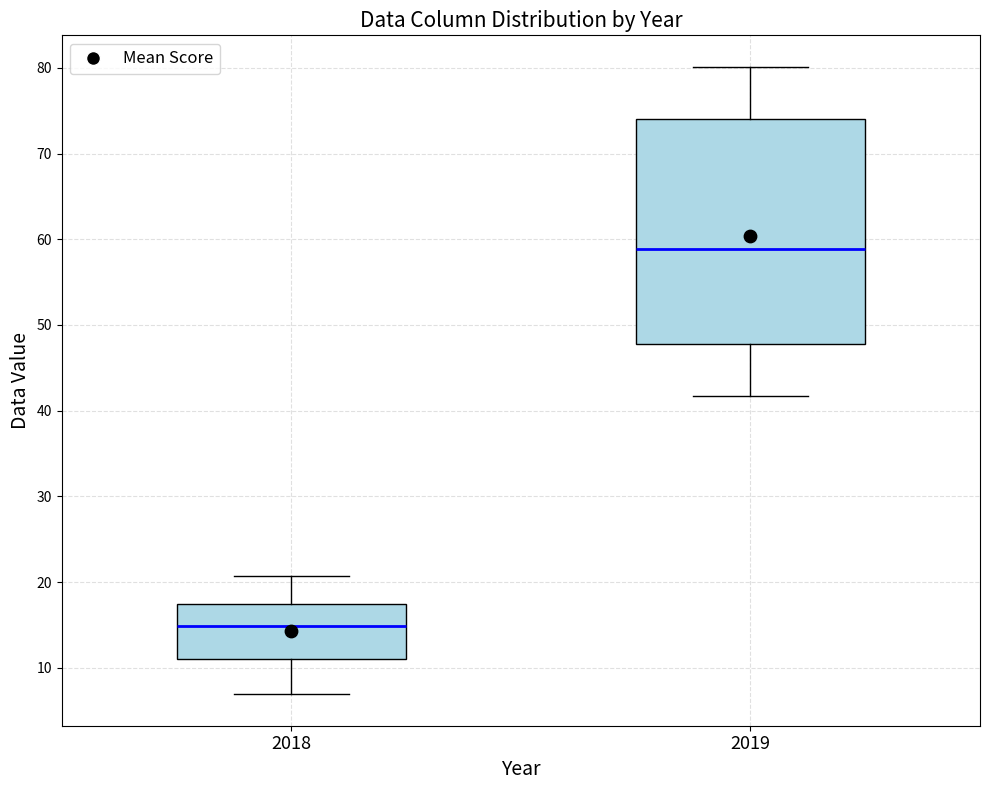

Reading left to right, transcribe this box plot: for each box, give where its median line is, the range the box spans, and where its two whiskers end, as read against the y-axis. The values are not printed on the chart, so give them approximately, as read against the axis.

2018: median 15, box 11 to 17, whiskers 7 to 21
2019: median 59, box 48 to 74, whiskers 42 to 80